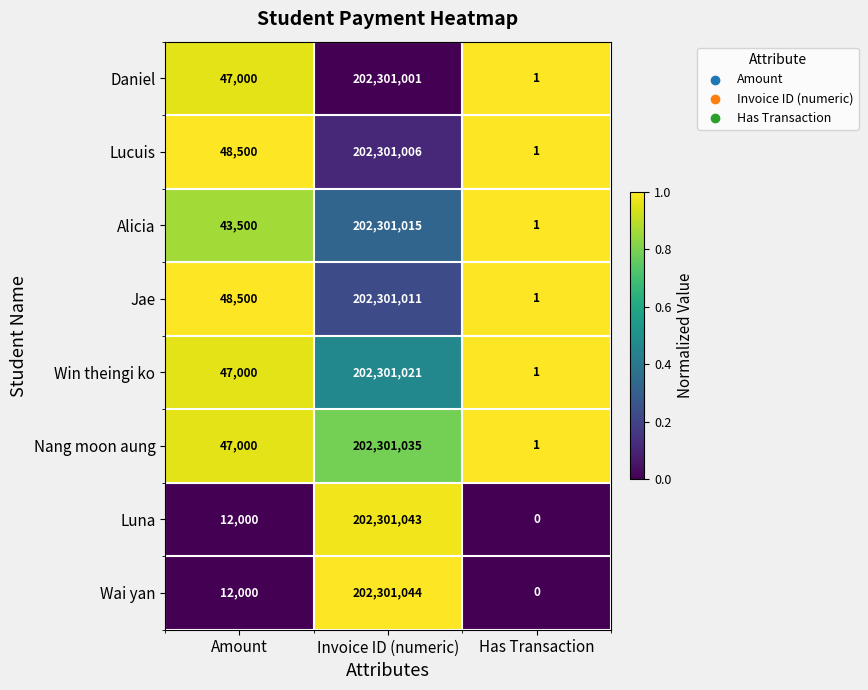

At which label is Luna closest to 101150521?

Amount